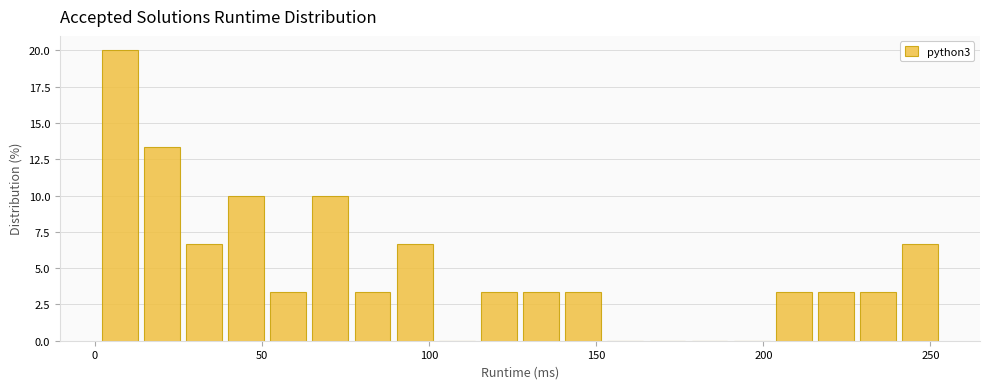

Read against the x-axis, roughly where is the centre of the tallest bar?

5